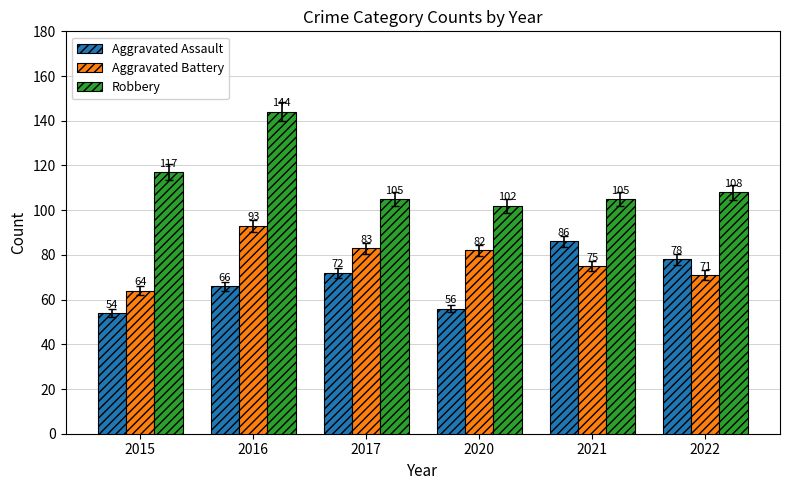

Which series has the largest range (max minus min)?

Robbery